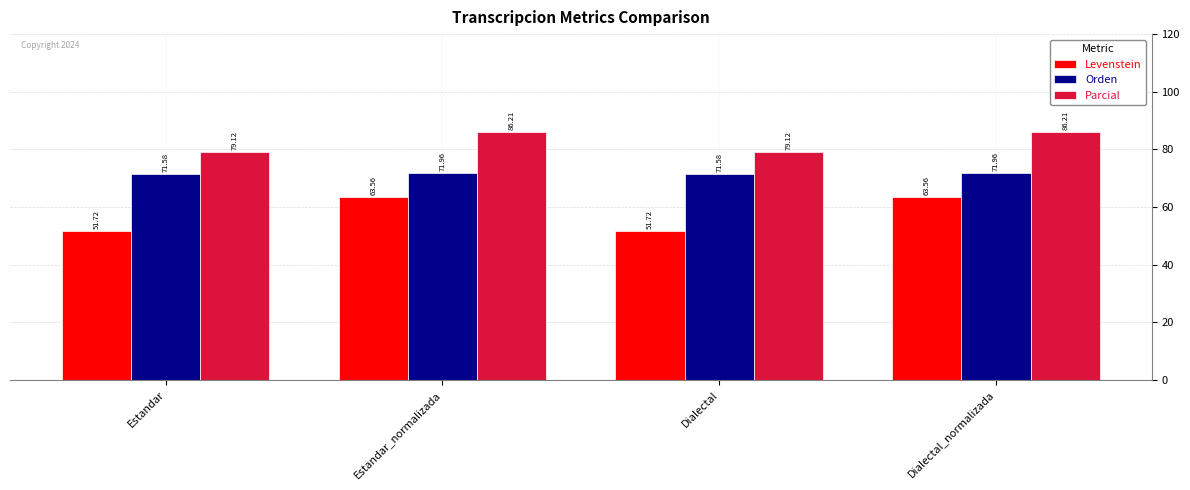

How many series are shown in this chart?

3